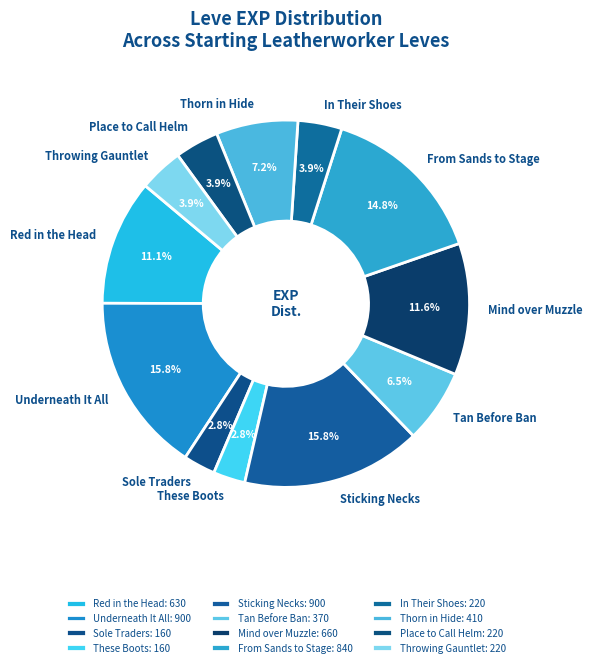

How many segments does this pie chart have?

12